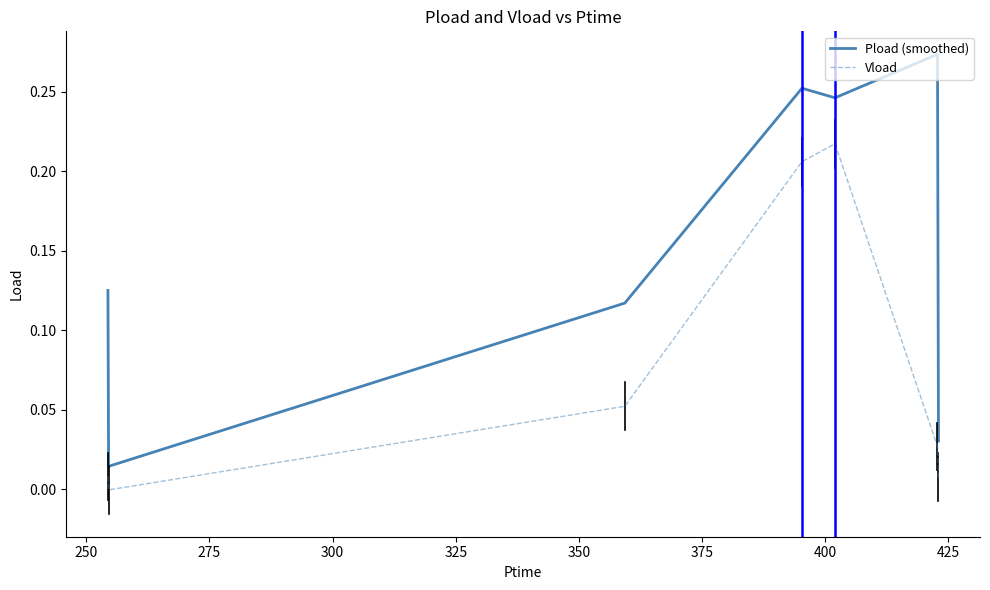

True or false: Vload and Pload (smoothed) intersect in this chart.

False